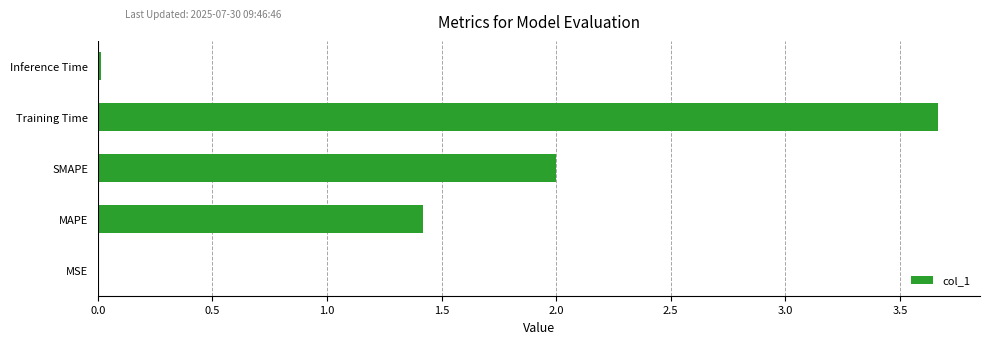

Does the chart contain stacked bars?

No